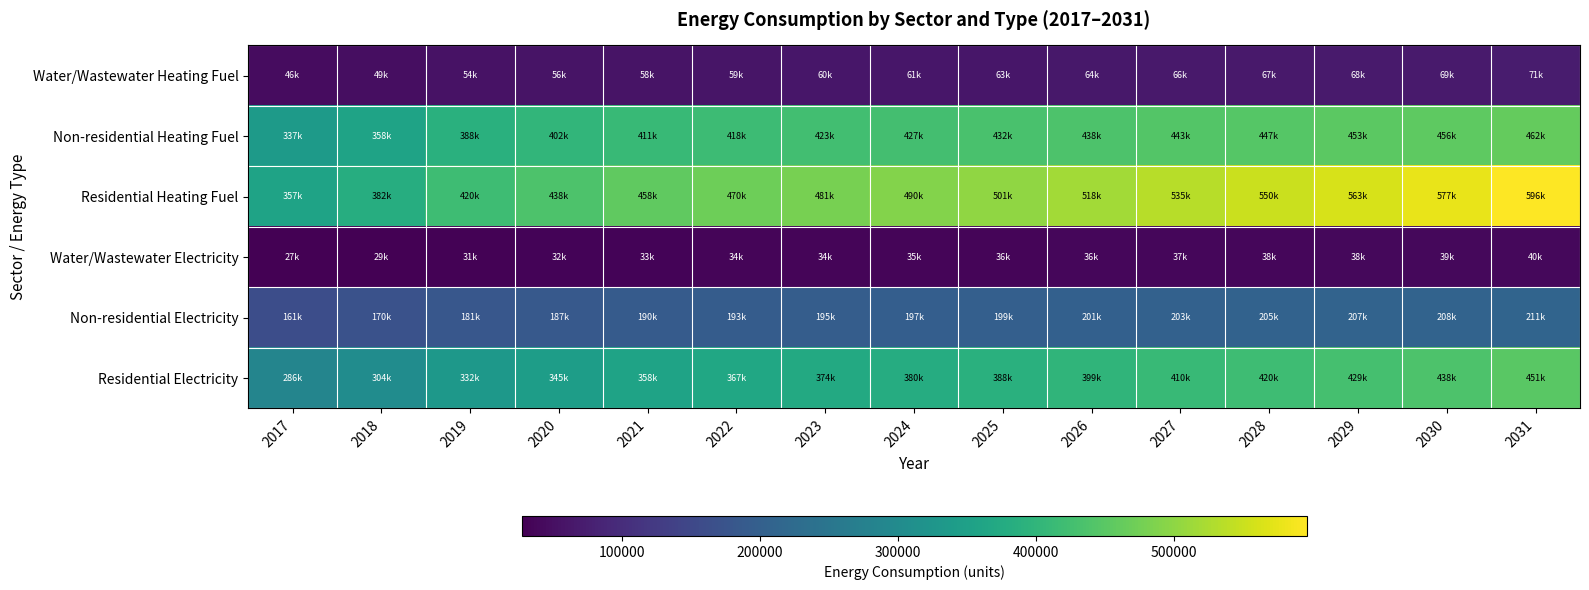

At how many categories does at least one series exceed 284355?

15